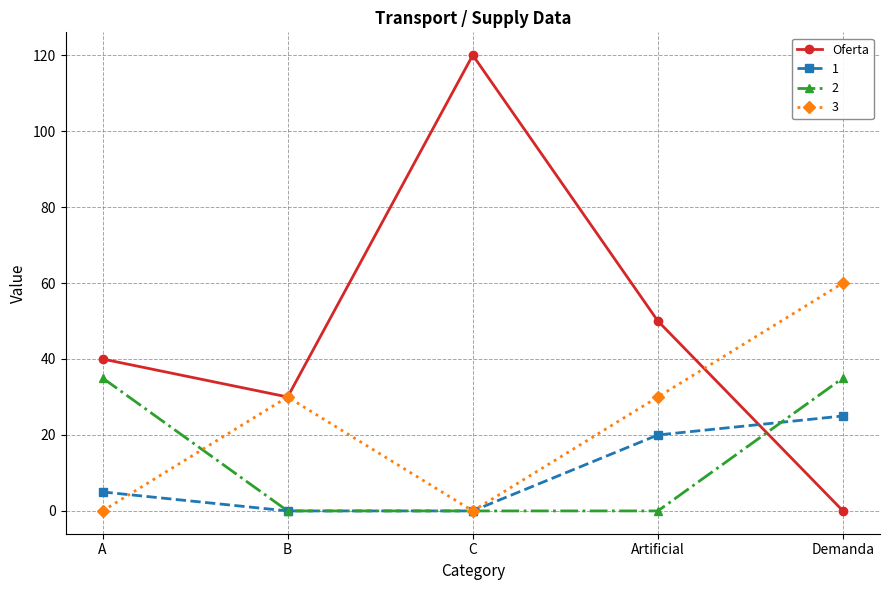

Reading left to right, transcribe all the data shown in this chart.

Oferta: A=40	B=30	C=120	Artificial=50	Demanda=0
1: A=5	B=0	C=0	Artificial=20	Demanda=25
2: A=35	B=0	C=0	Artificial=0	Demanda=35
3: A=0	B=30	C=0	Artificial=30	Demanda=60